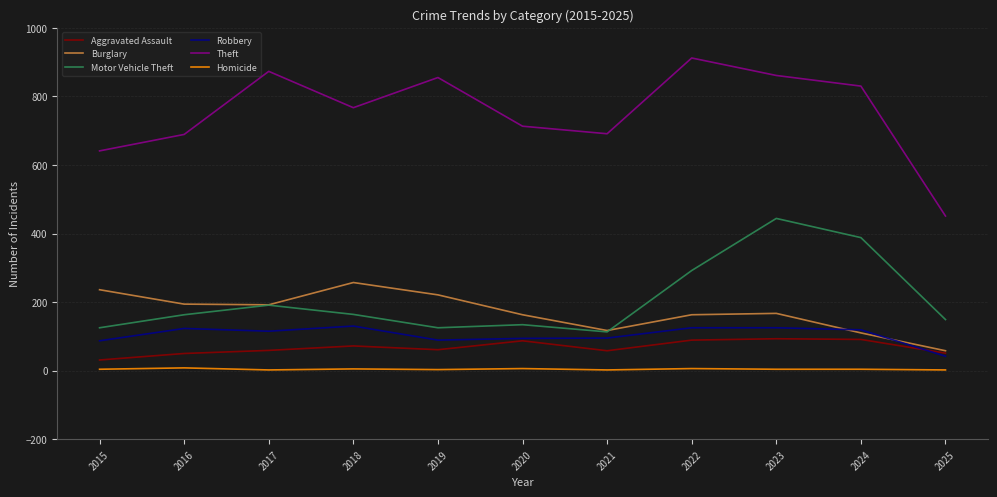

True or false: Theft has a value of 977 at 2020.

False